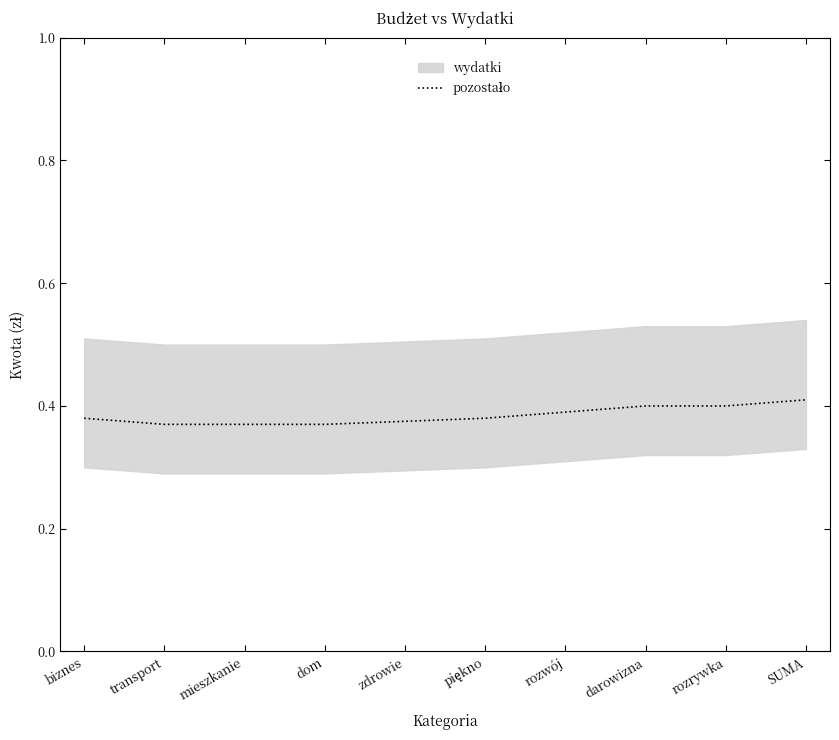

Does the chart display data point markers on the line(s)?

No